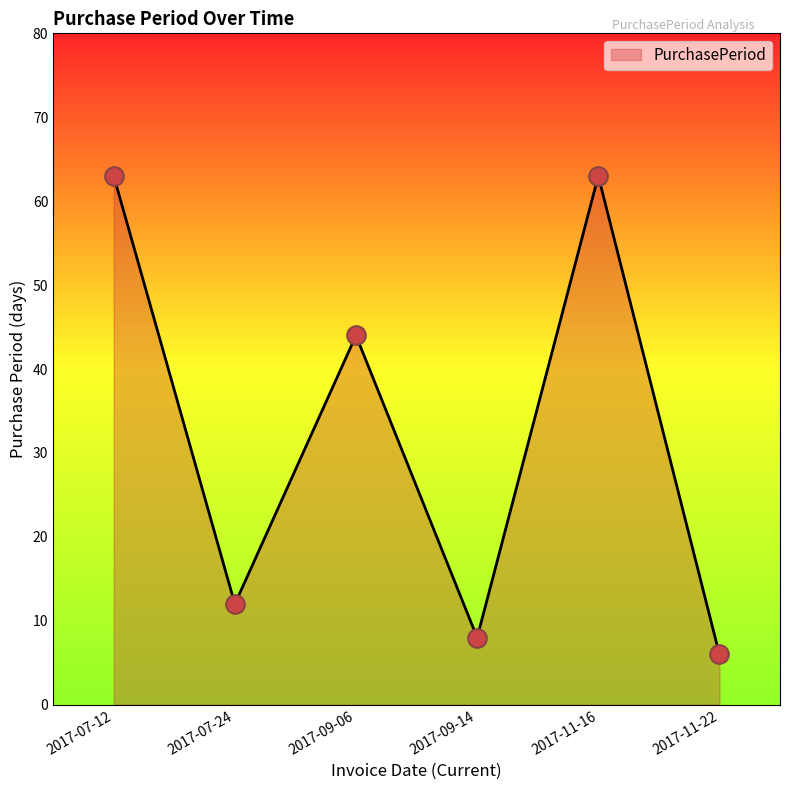

What is the ratio of the value at 2017-09-06 to the value at 2017-09-14?

5.5